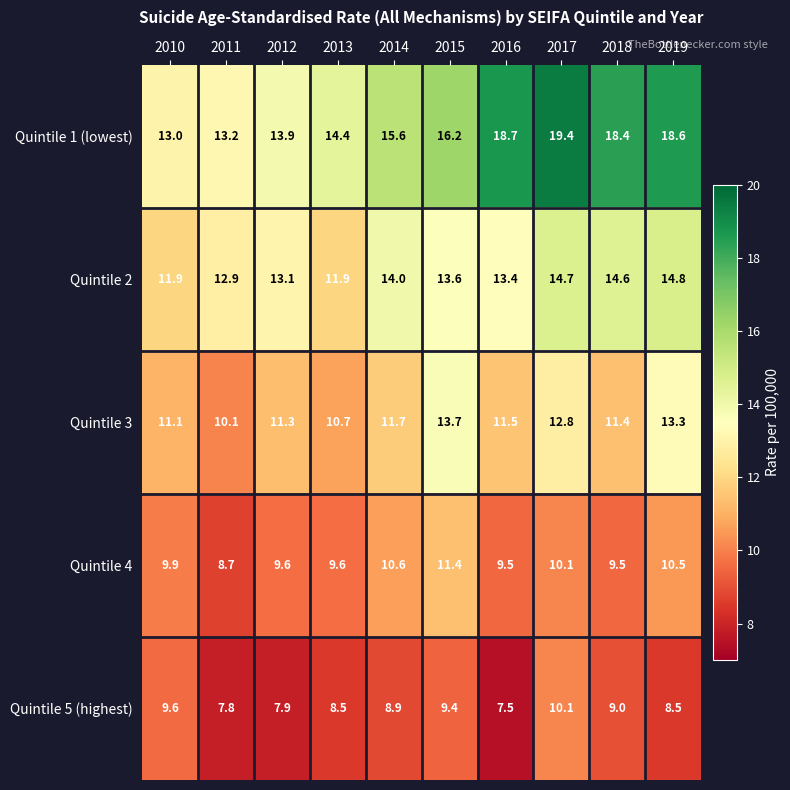

What is the spread (max minus min) of values at 2014?

6.7